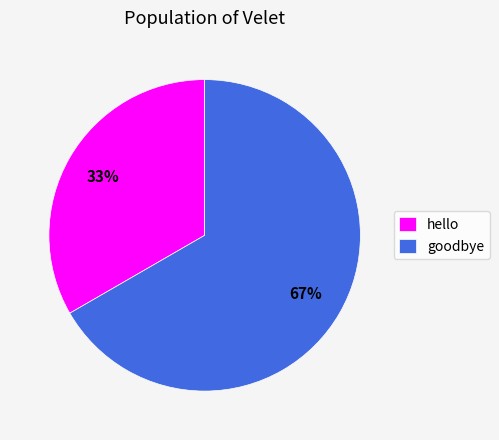

Count the number of slices in the pie.

2